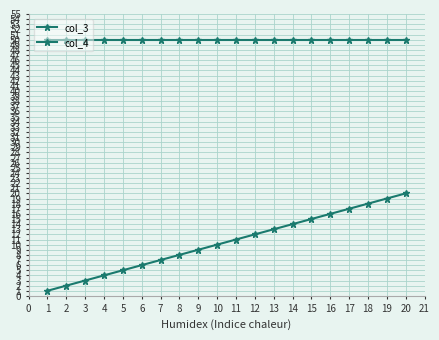

How many values in the col_3 series are below 11?

10